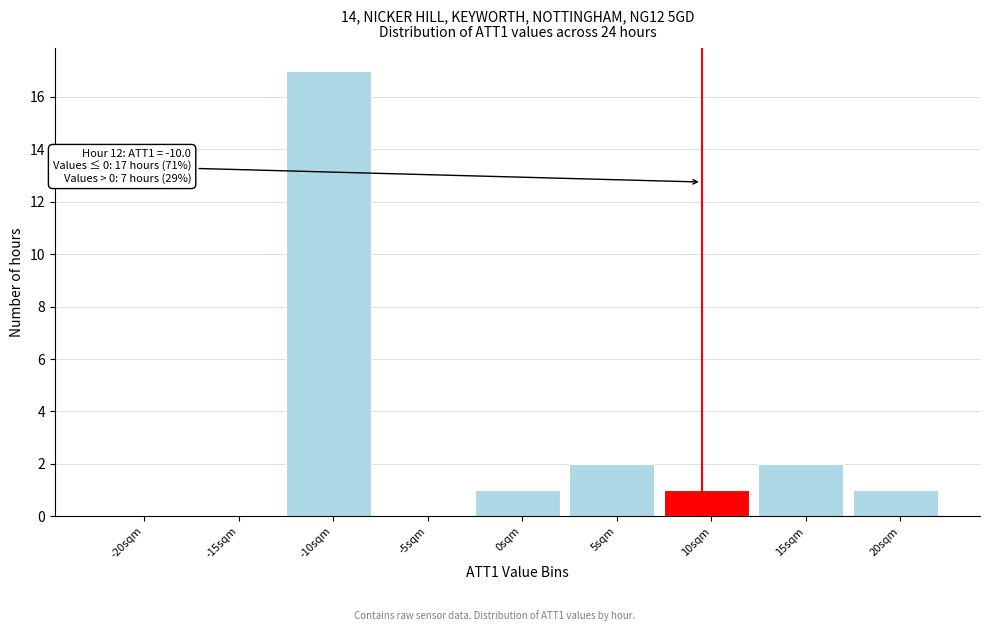

Reading right to left, transcribe all the data shown in this chart.

20sqm=1	15sqm=2	10sqm=1	5sqm=2	0sqm=1	-5sqm=0	-10sqm=17	-15sqm=0	-20sqm=0